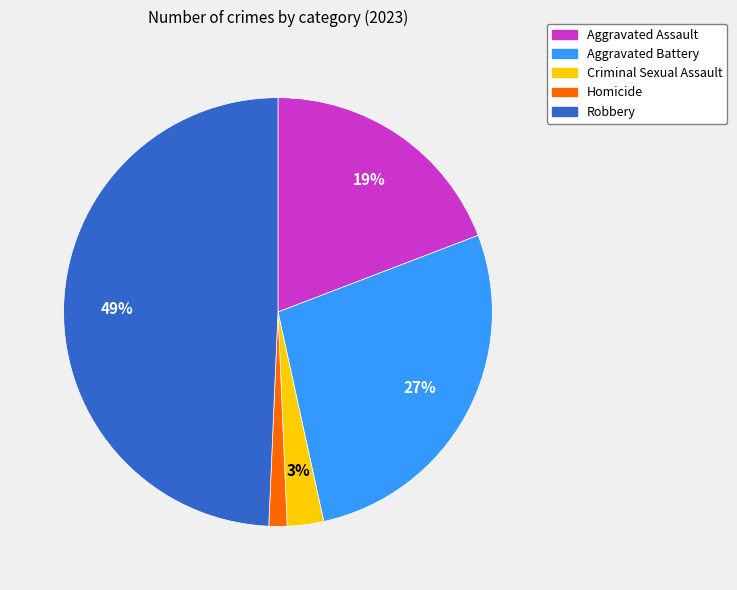

To the nearest percent, what is the average slice percentage?

20%